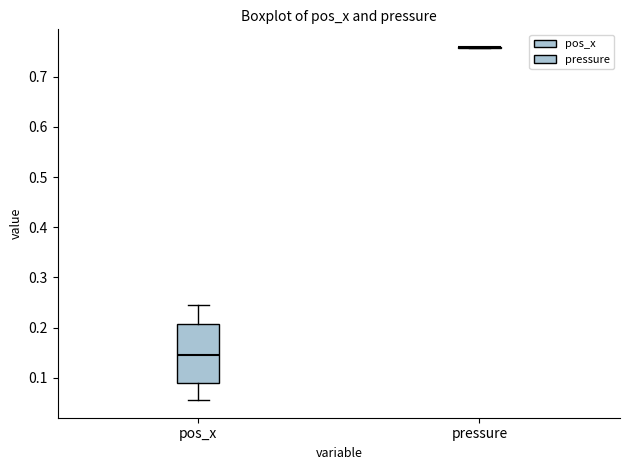

Reading left to right, transcribe this box plot: for each box, give where its median line is, the range the box spans, and where its two whiskers end, as read against the y-axis. The values are not printed on the chart, so give them approximately, as read against the axis.

pos_x: median 0.14, box 0.09 to 0.21, whiskers 0.06 to 0.25
pressure: box collapsed to a line at 0.76, whiskers 0.76 to 0.76